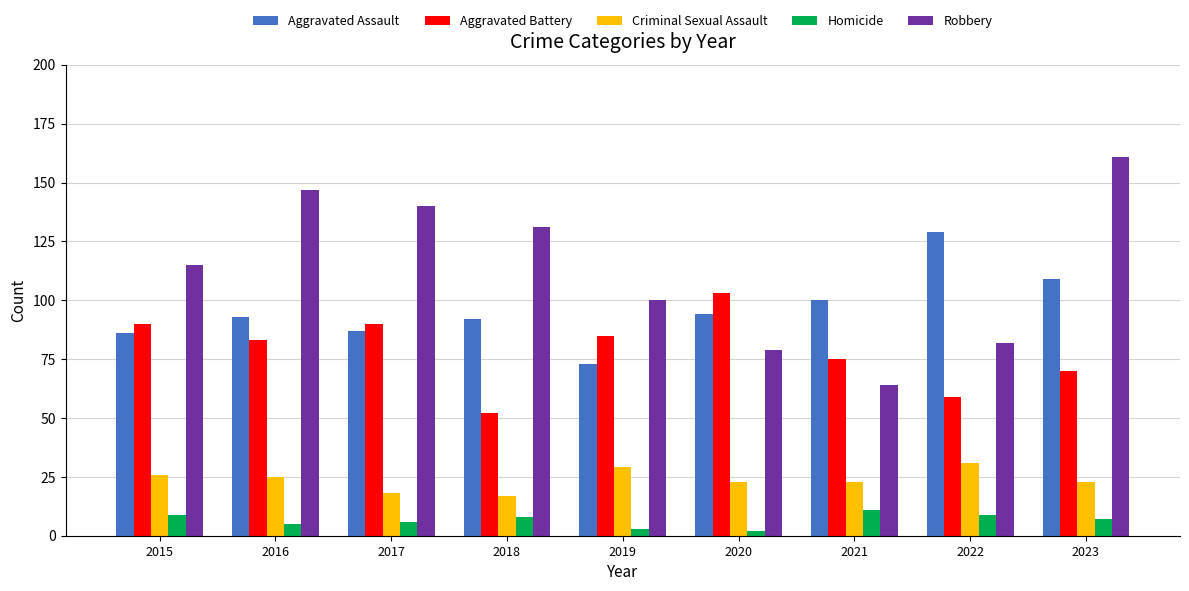

Reading left to right, transcribe all the data shown in this chart.

Aggravated Assault: 2015=86	2016=93	2017=87	2018=92	2019=73	2020=94	2021=100	2022=129	2023=109
Aggravated Battery: 2015=90	2016=83	2017=90	2018=52	2019=85	2020=103	2021=75	2022=59	2023=70
Criminal Sexual Assault: 2015=26	2016=25	2017=18	2018=17	2019=29	2020=23	2021=23	2022=31	2023=23
Homicide: 2015=9	2016=5	2017=6	2018=8	2019=3	2020=2	2021=11	2022=9	2023=7
Robbery: 2015=115	2016=147	2017=140	2018=131	2019=100	2020=79	2021=64	2022=82	2023=161